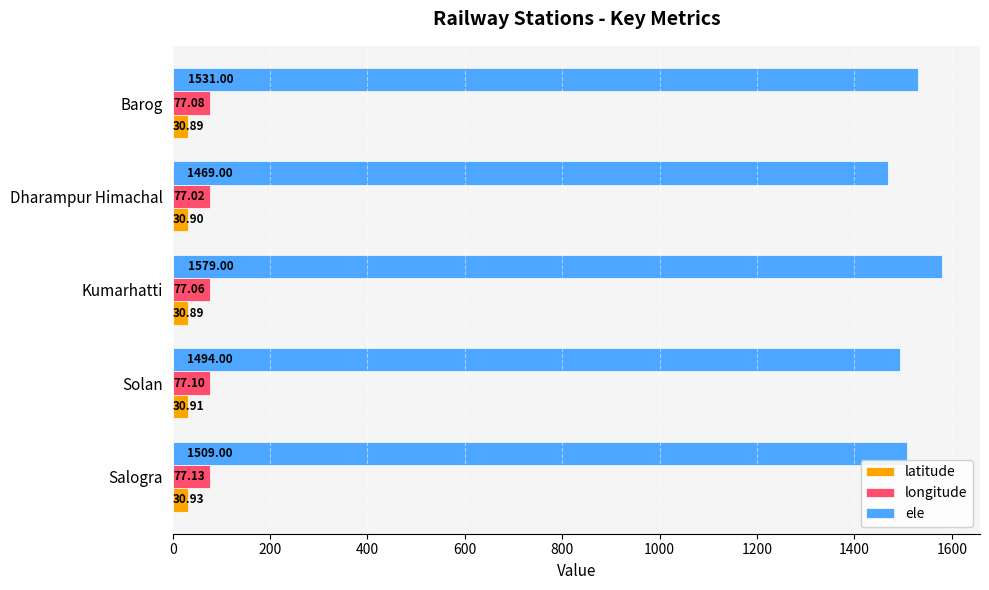

Where is longitude nearest to the value 77?

Dharampur Himachal